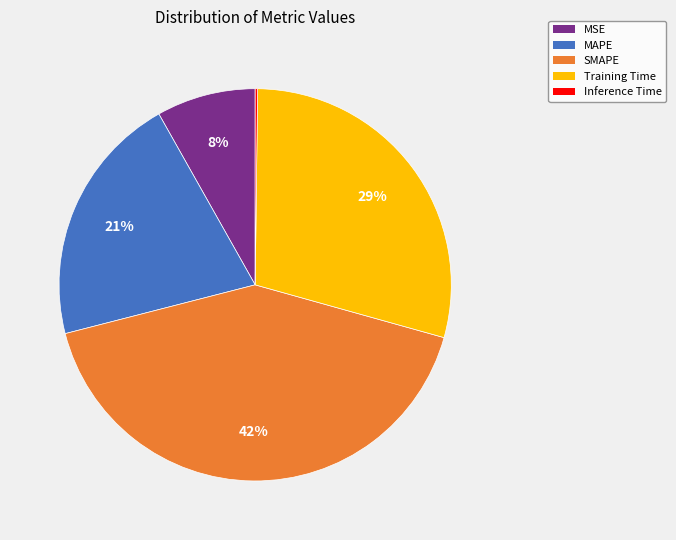

Is it true that SMAPE is 42% of the pie?

True